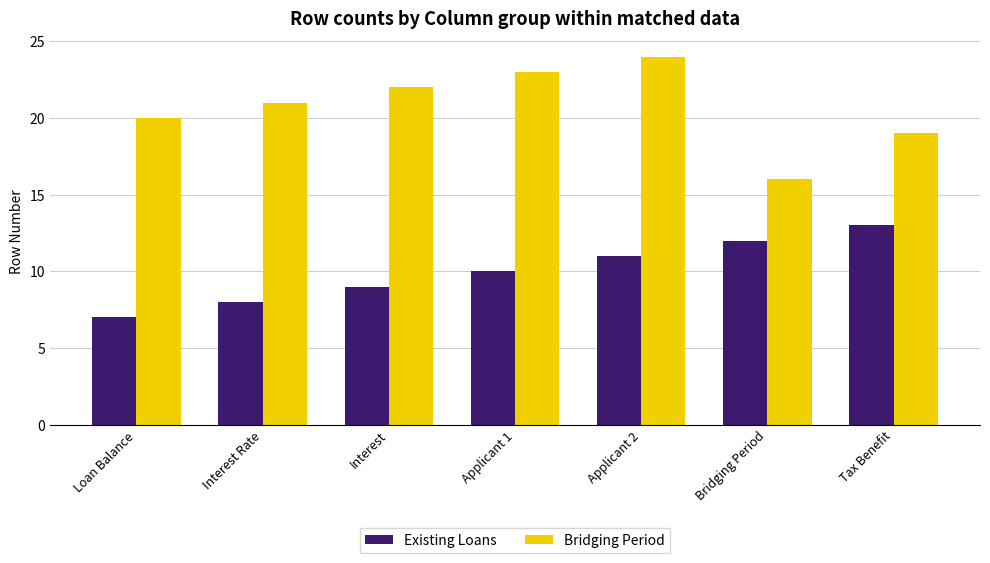

Reading left to right, transcribe all the data shown in this chart.

Existing Loans: 7	8	9	10	11	12	13
Bridging Period: 20	21	22	23	24	16	19